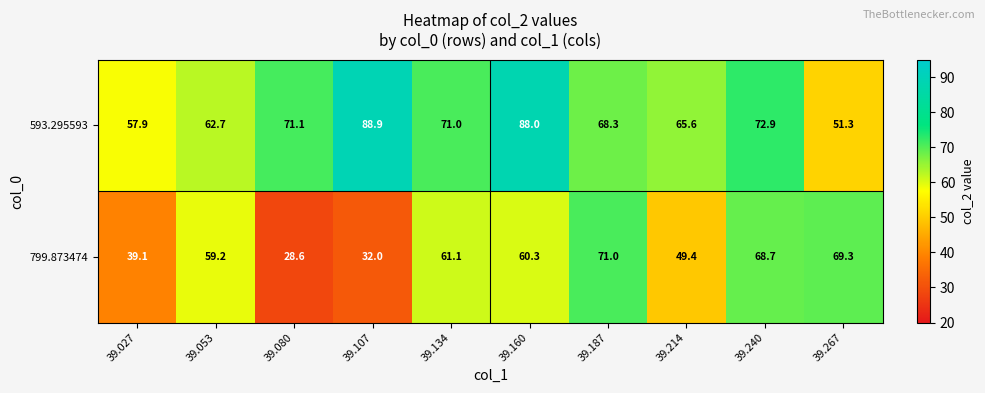

How many data points in 593.295593 are less than 71?

5